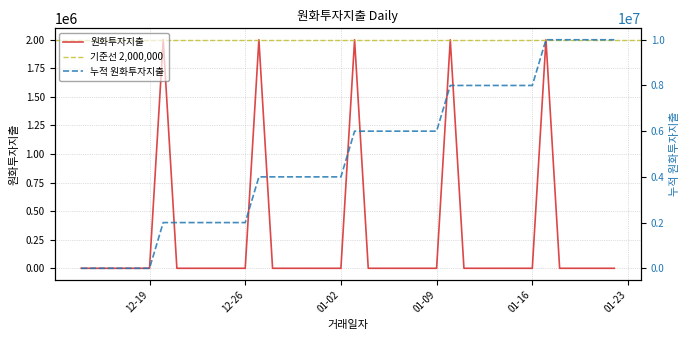

Rank the categories by value from highest to lowest.

2023-12-20, 2023-12-27, 2024-01-03, 2024-01-10, 2024-01-17, 2023-12-14, 2023-12-15, 2023-12-16, 2023-12-17, 2023-12-18, 2023-12-19, 2023-12-21, 2023-12-22, 2023-12-23, 2023-12-24, 2023-12-25, 2023-12-26, 2023-12-28, 2023-12-29, 2023-12-30, 2023-12-31, 2024-01-01, 2024-01-02, 2024-01-04, 2024-01-05, 2024-01-06, 2024-01-07, 2024-01-08, 2024-01-09, 2024-01-11, 2024-01-12, 2024-01-13, 2024-01-14, 2024-01-15, 2024-01-16, 2024-01-18, 2024-01-19, 2024-01-20, 2024-01-21, 2024-01-22